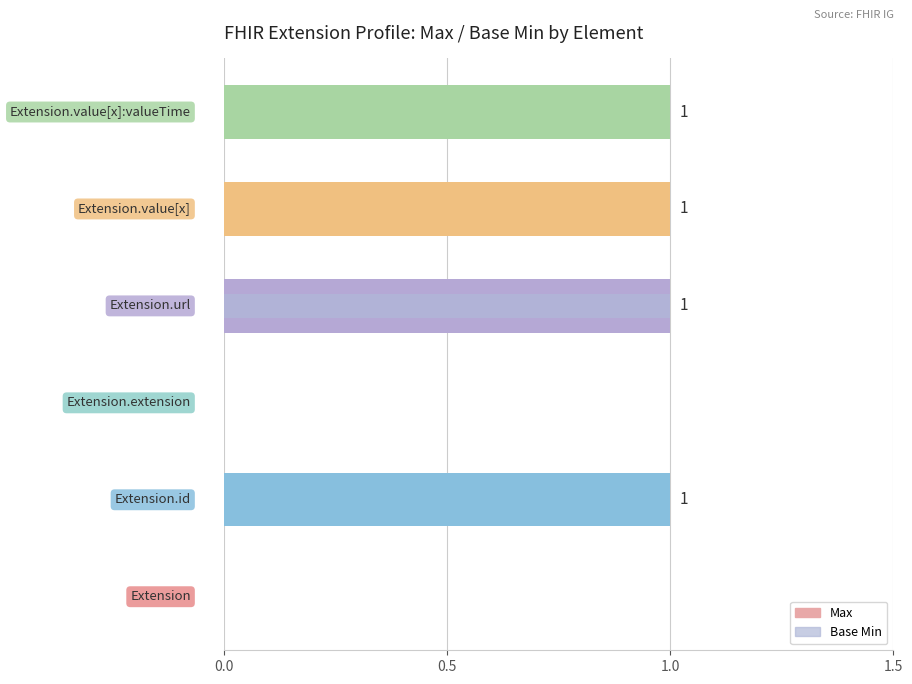

What is the difference between the maximum and second lowest values in the Base Min series?

1